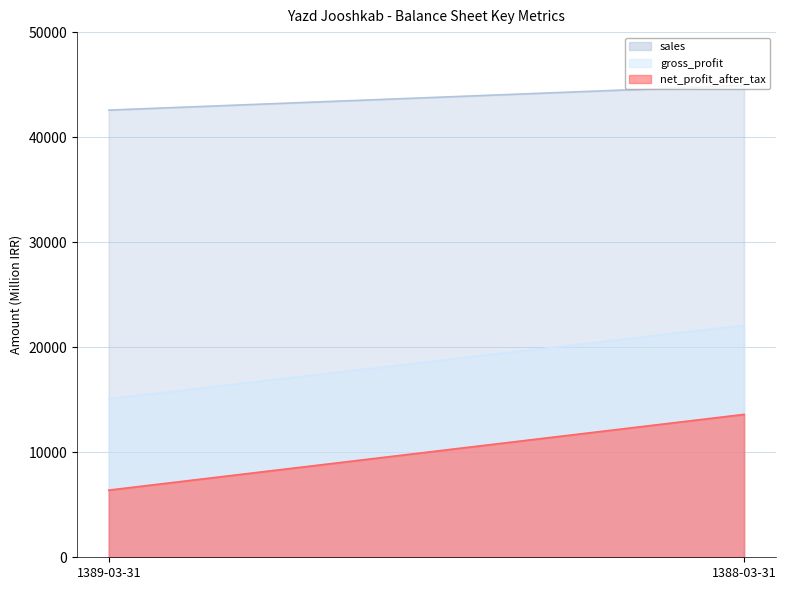

Which series has the largest total across all categories?

sales